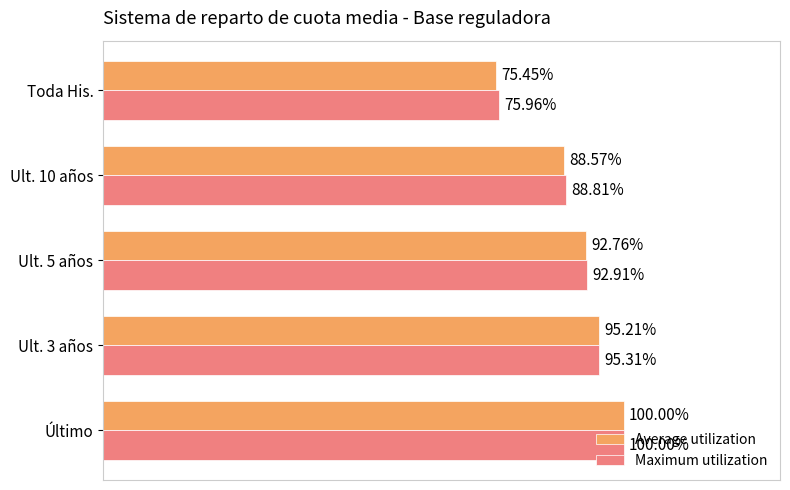

Which series changed the most between Ult. 3 años and Ult. 10 años?

Average utilization